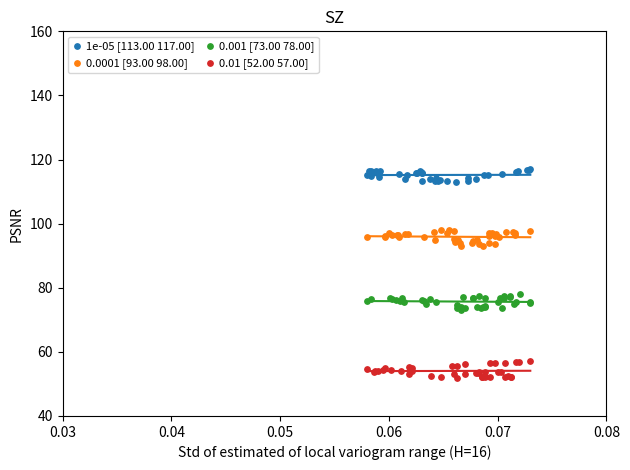

Which series reaches the maximum Y coordinate?

1e-05 [113.00 117.00]